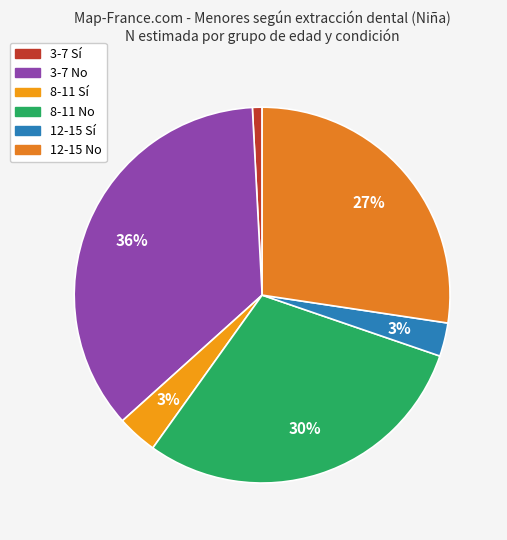

Which slice is the smallest?

3-7 Sí